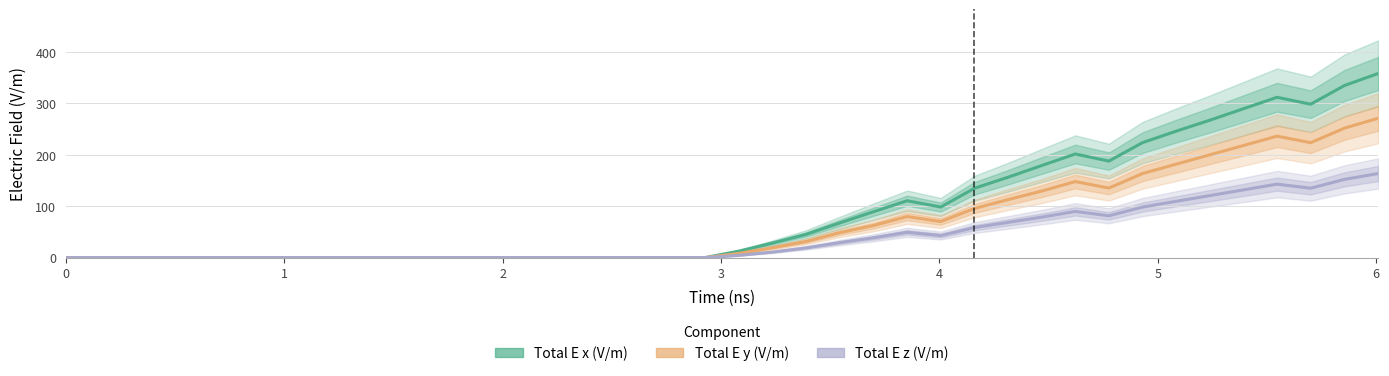

Which series has the largest range (max minus min)?

Total E x (V/m)